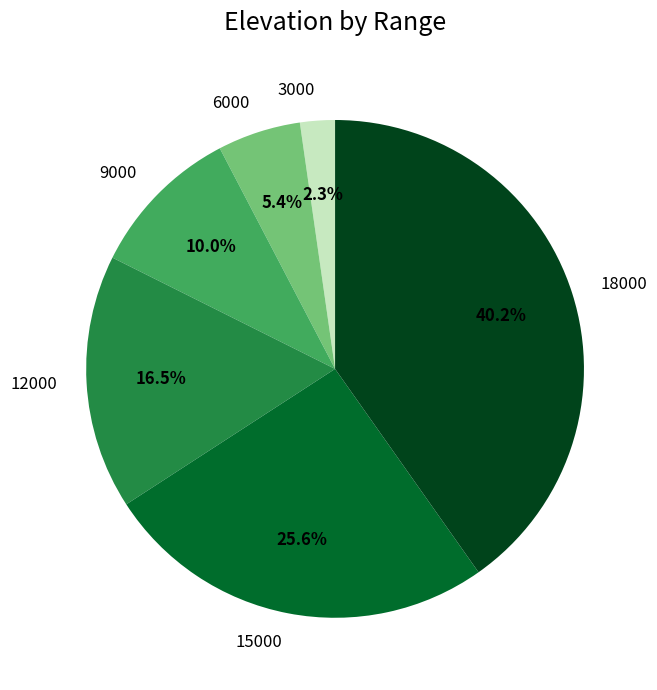

What percentage do 9000 and 6000 together represent?

15.4%